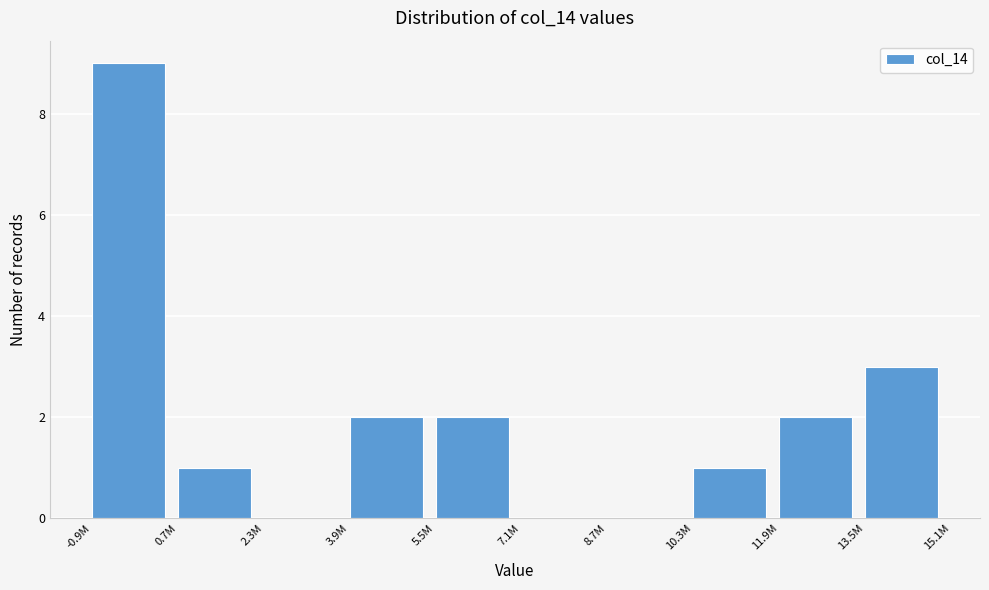

Reading left to right, what are all the values shown in this chart?

-0.9M=9	0.7M=1	2.3M=0	3.9M=2	5.5M=2	7.1M=0	8.7M=0	10.3M=1	11.9M=2	13.5M=3